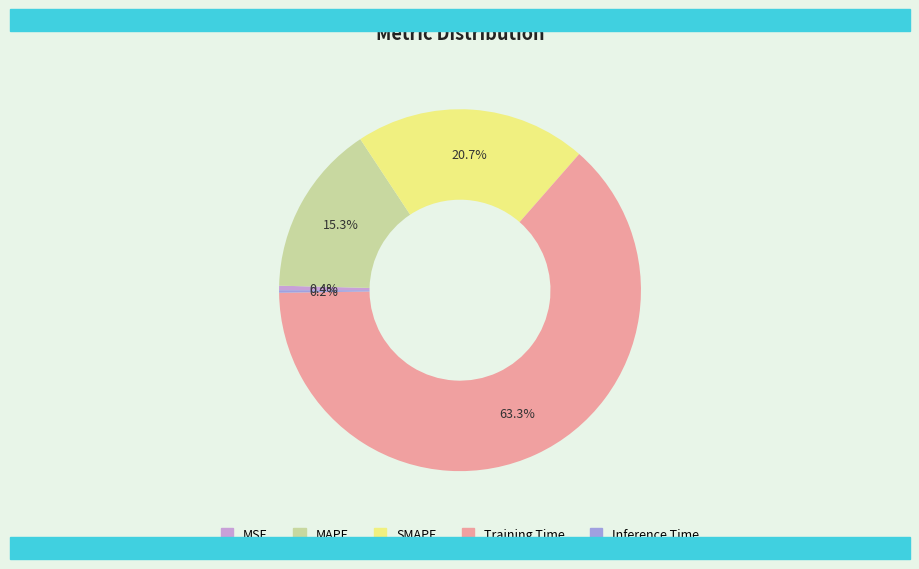

Is the sum of Training Time and MSE greater than half?

Yes